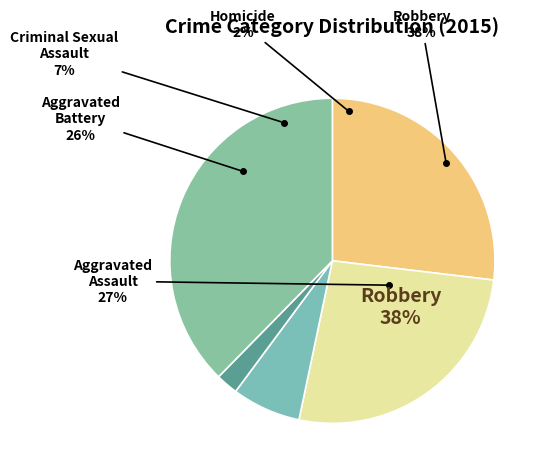

Approximately how many times larger is the value at Aggravated Assault compared to Homicide?

12.2